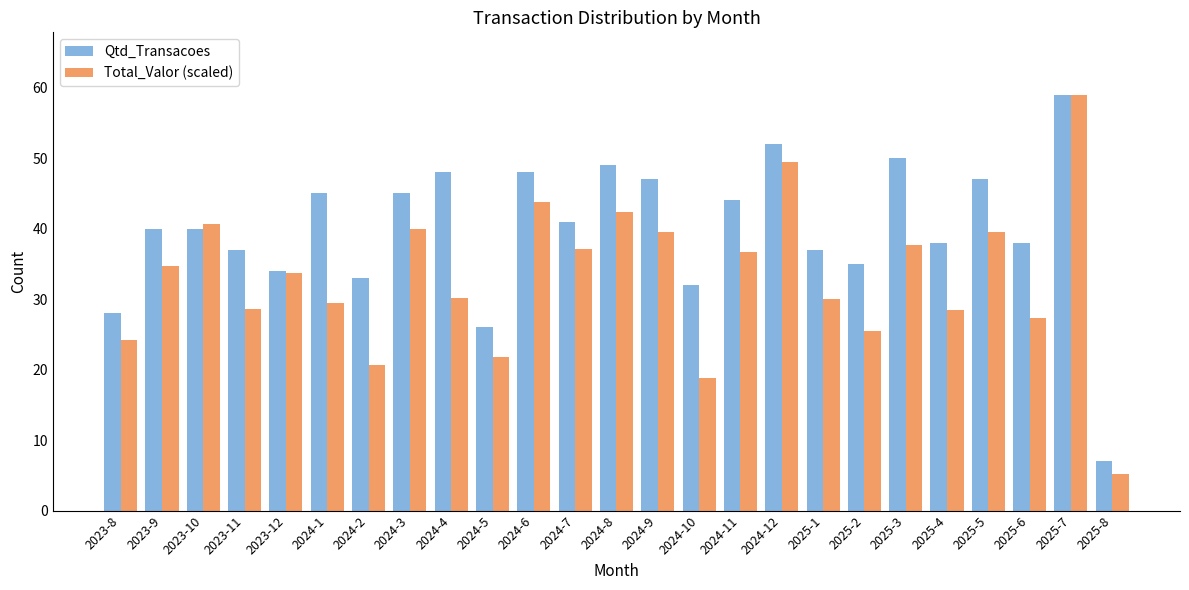

Which series has the largest total across all categories?

Qtd_Transacoes